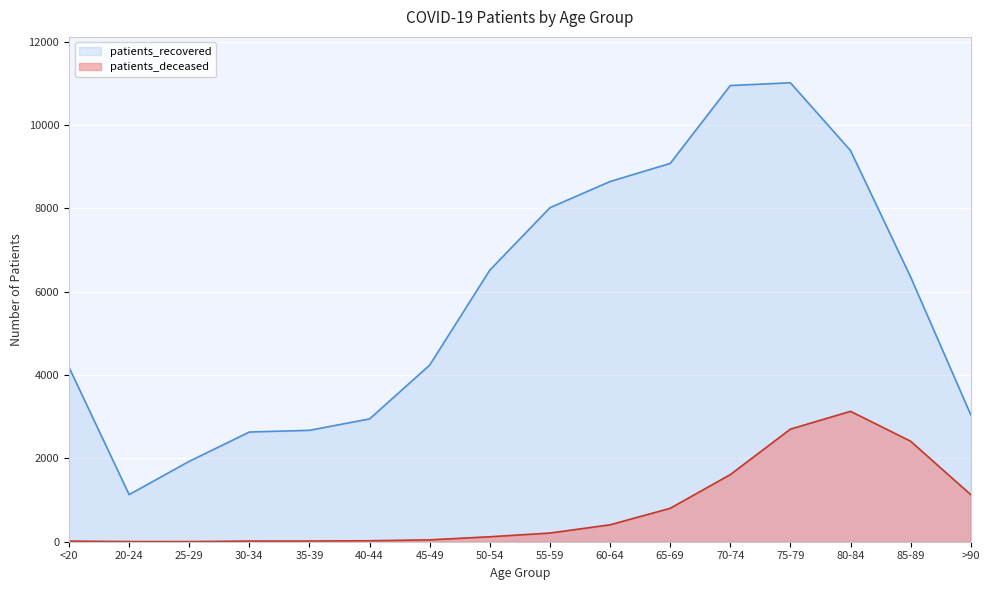

True or false: patients_recovered has a value of 2948 at 40-44.

True